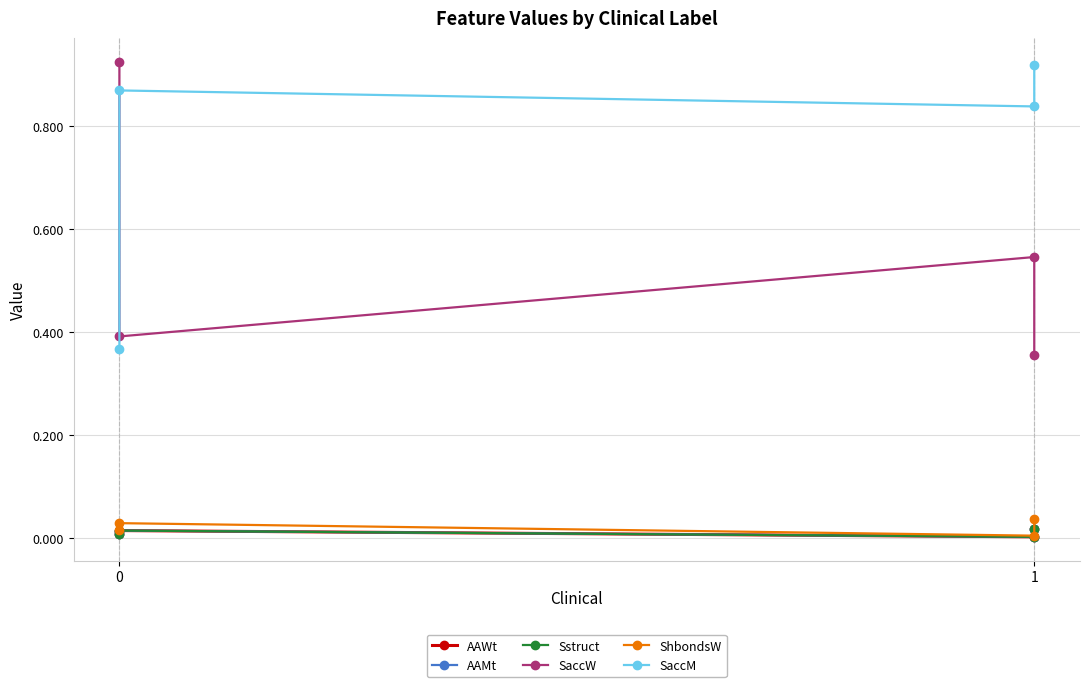

What is the sum of all ShbondsW values?

0.1